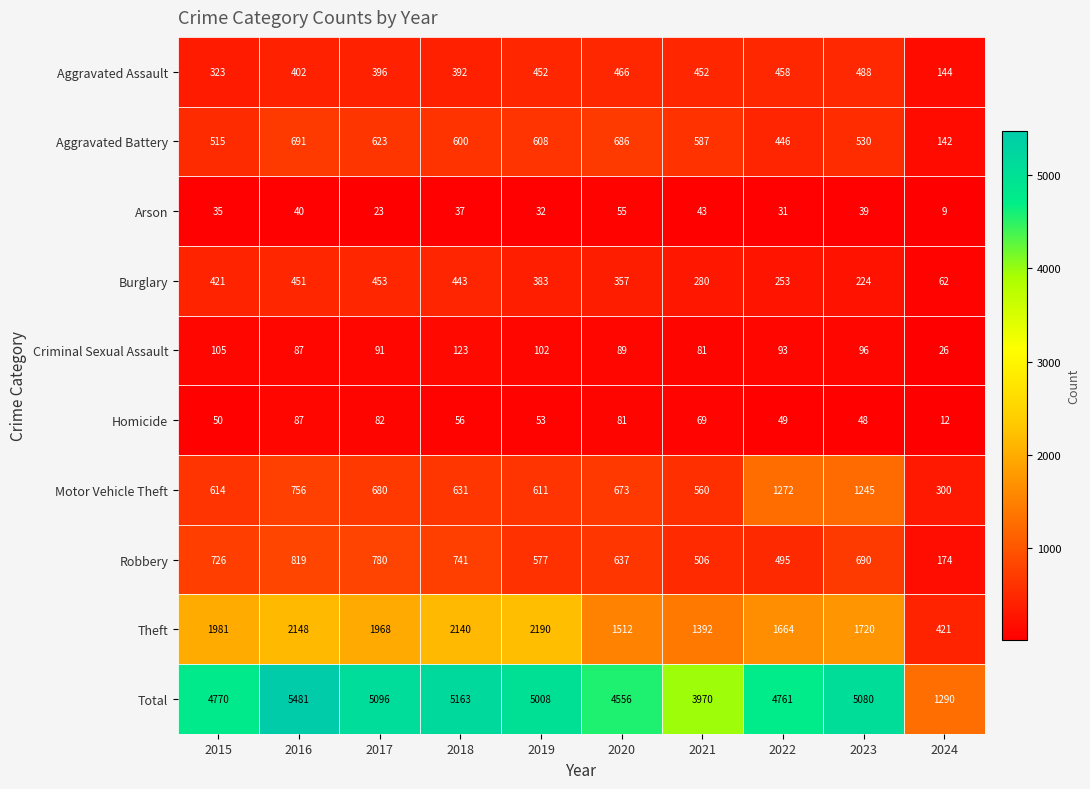

How many data points does each series have?

10